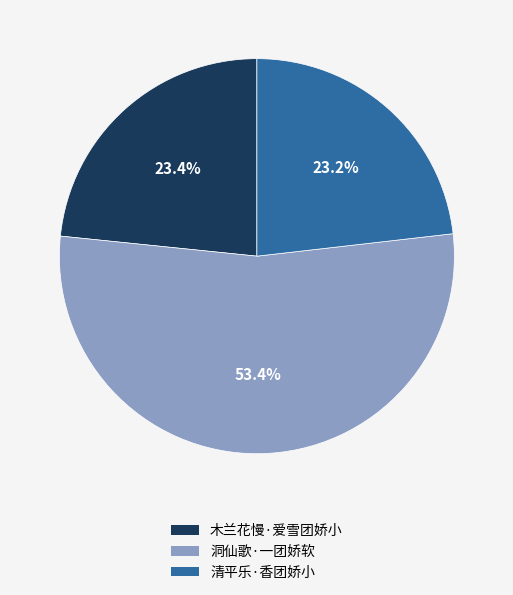

Which slice is the largest?

洞仙歌·一团娇软